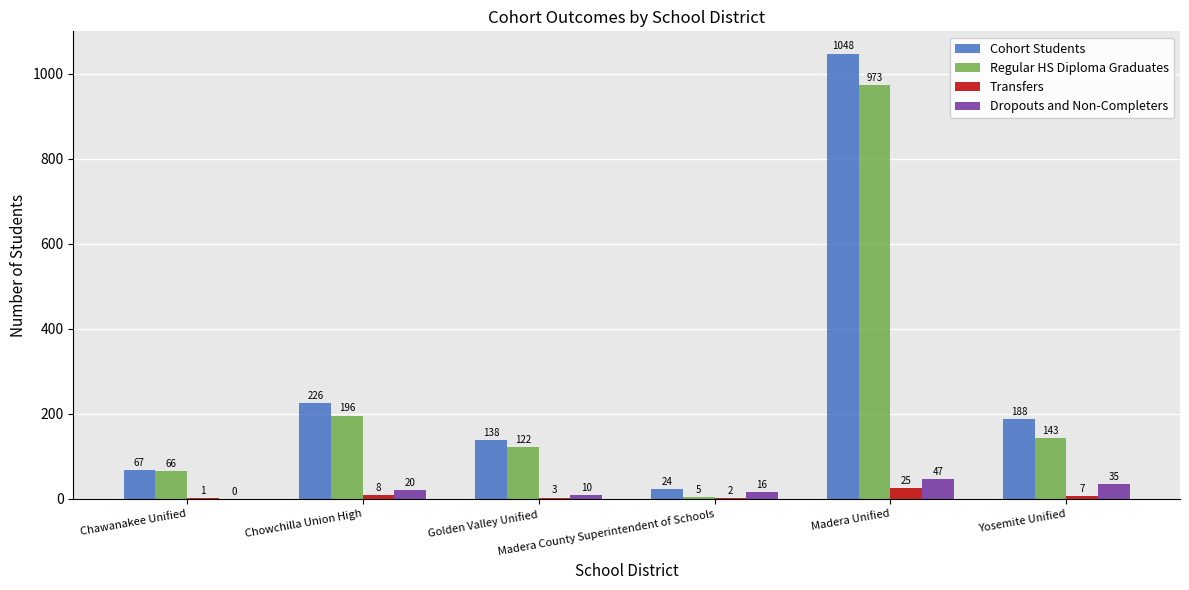

What is the highest value of the Dropouts and Non-Completers series?

47